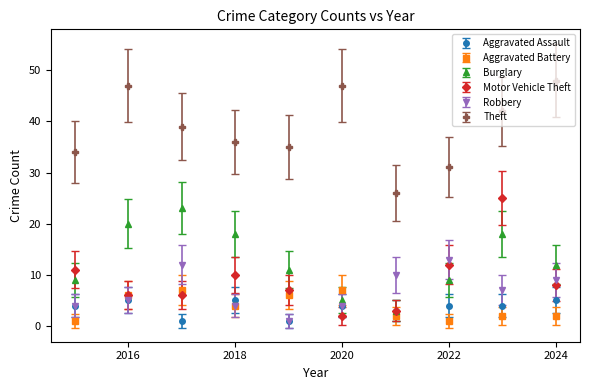

Which series has the largest total across all categories?

Theft